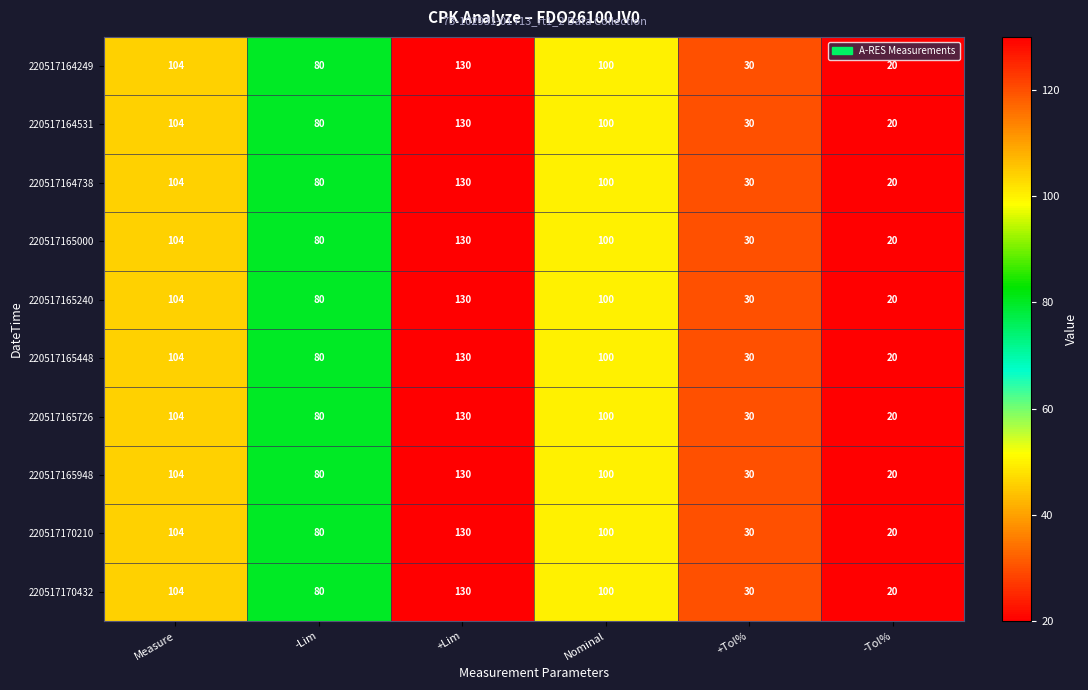

What is the lowest value of the 220517170210 series?

20